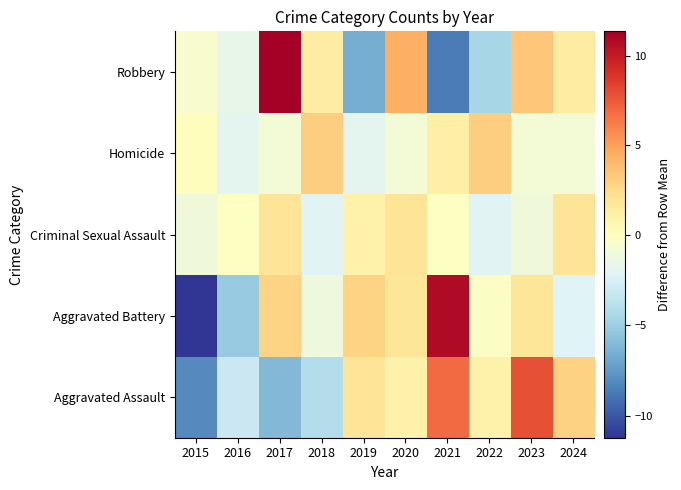

Reading right to left, what are all the values shown in this chart?

Aggravated Assault: 2024=2.9	2023=7.9	2022=0.9	2021=6.9	2020=0.9	2019=1.9	2018=-4.1	2017=-6.1	2016=-3.1	2015=-8.1
Aggravated Battery: 2024=-2.2	2023=1.8	2022=-0.2	2021=10.8	2020=1.8	2019=2.8	2018=-1.2	2017=2.8	2016=-5.2	2015=-11.2
Criminal Sexual Assault: 2024=1.9	2023=-1.1	2022=-2.1	2021=-0.1	2020=1.9	2019=0.9	2018=-2.1	2017=1.9	2016=-0.1	2015=-1.1
Homicide: 2024=-0.9	2023=-0.9	2022=3.1	2021=1.1	2020=-0.9	2019=-1.9	2018=3.1	2017=-0.9	2016=-1.9	2015=0.1
Robbery: 2024=1.4	2023=3.4	2022=-4.6	2021=-8.6	2020=4.4	2019=-6.6	2018=1.4	2017=11.4	2016=-1.6	2015=-0.6